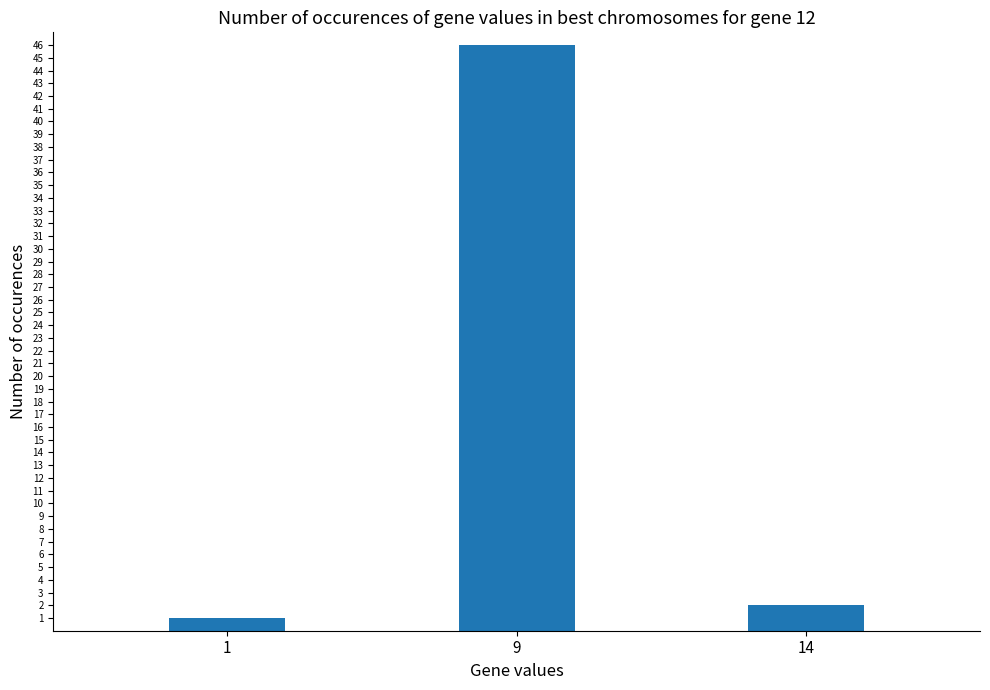

Rank the categories by value from lowest to highest.

1, 14, 9